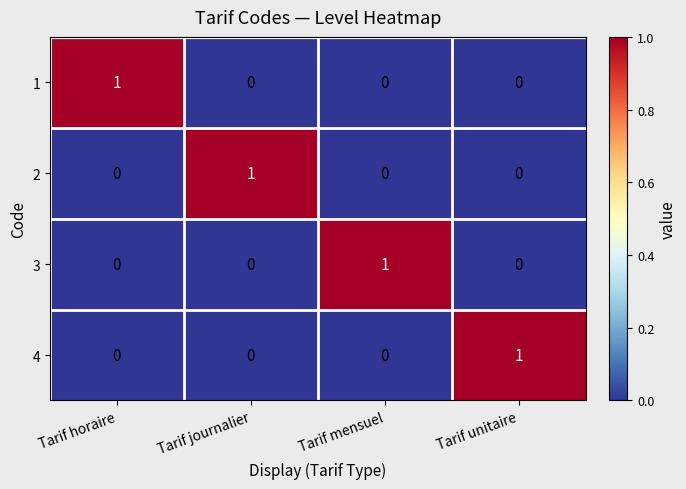

Count the number of data series in this chart.

4